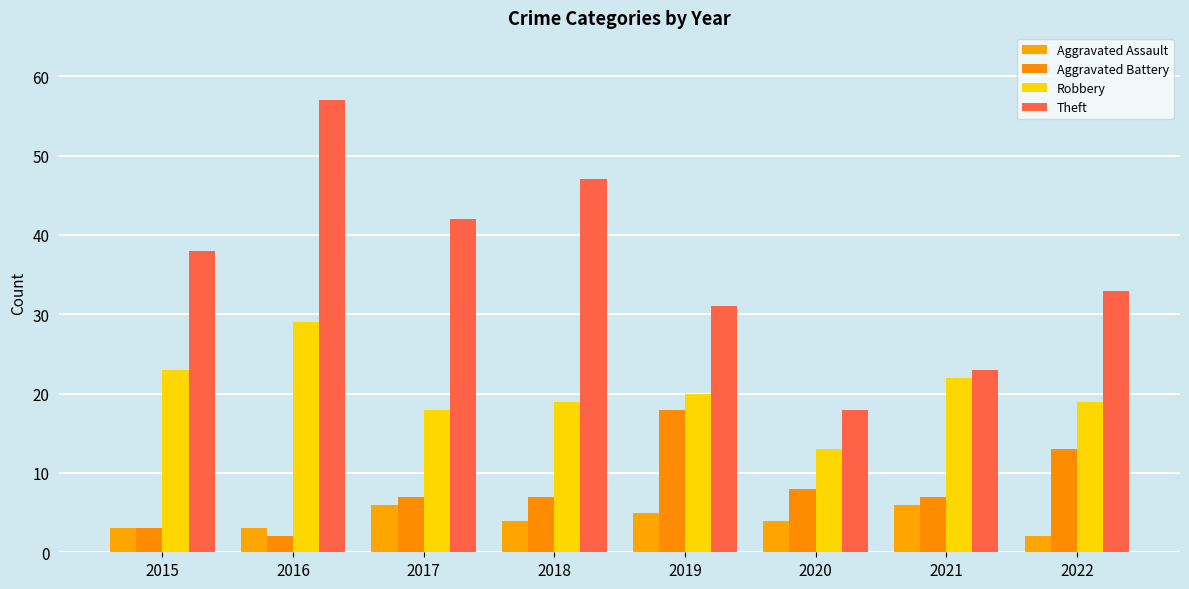

At which category does the chart reach its minimum across all series?

2022